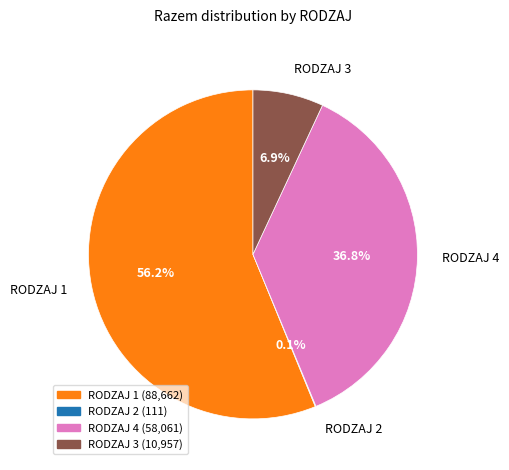

What is the total percentage of RODZAJ 1 and RODZAJ 4?

93.0%